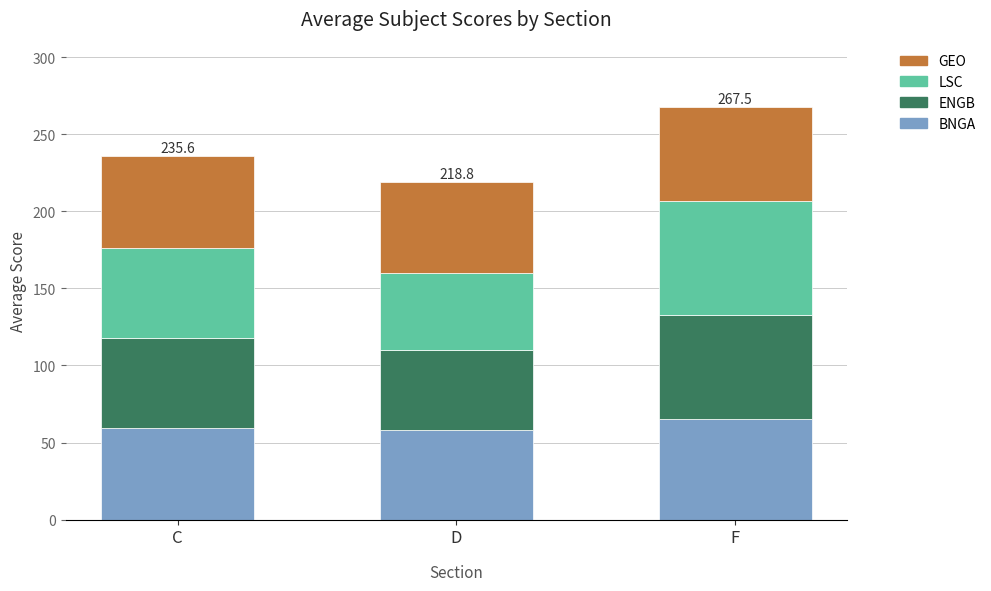

True or false: BNGA has a value of 58.2 at D.

True